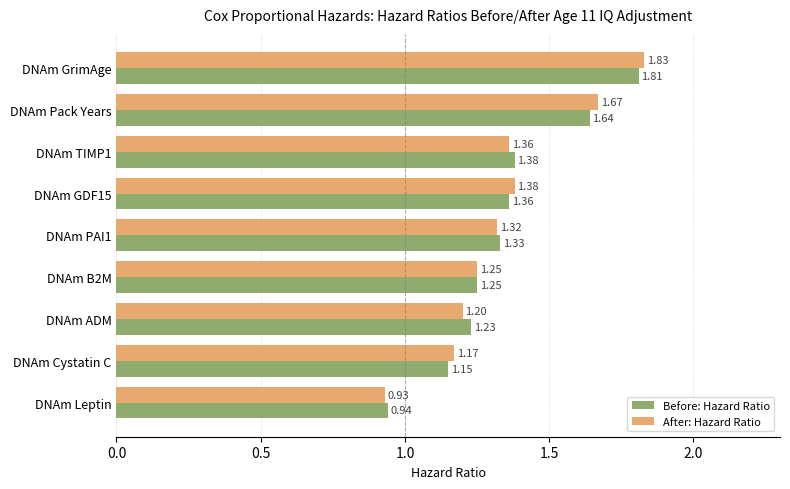

At which label is After: Hazard Ratio closest to 1?

DNAm Leptin